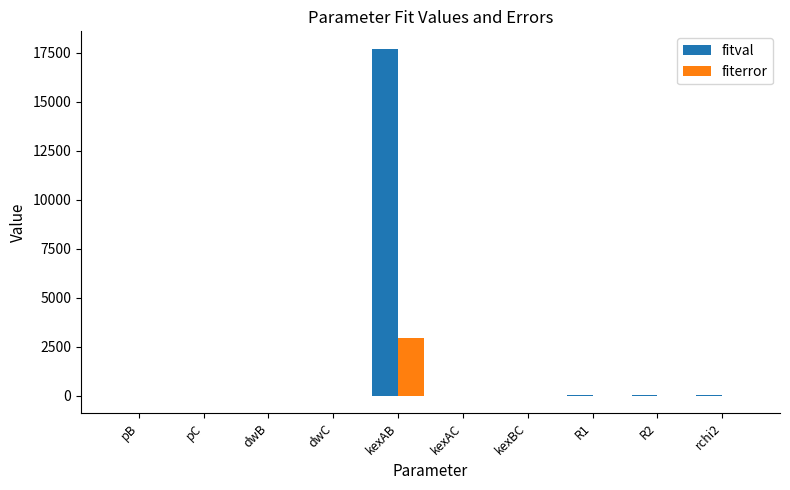

How many values in the fiterror series exceed 0?

4